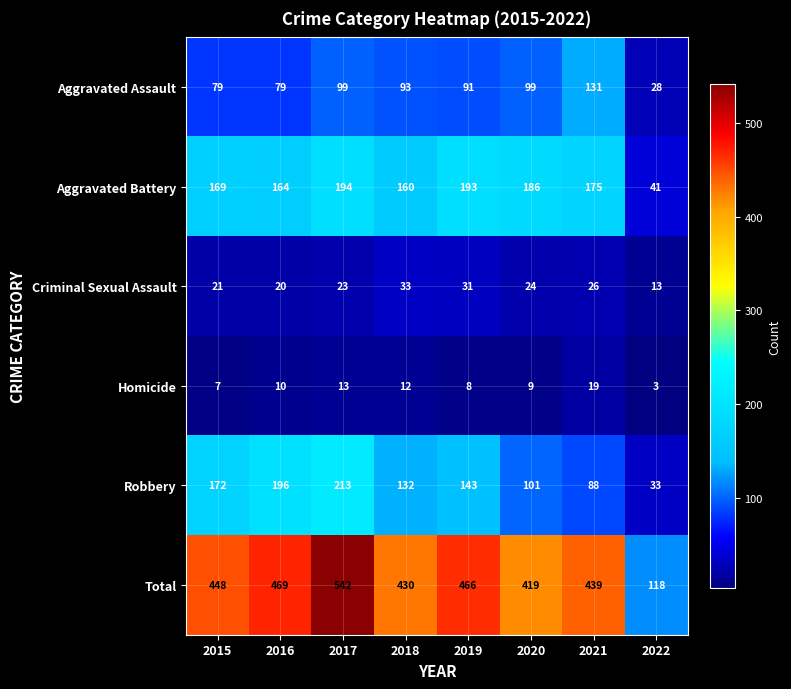

At how many categories does at least one series exceed 4?

8